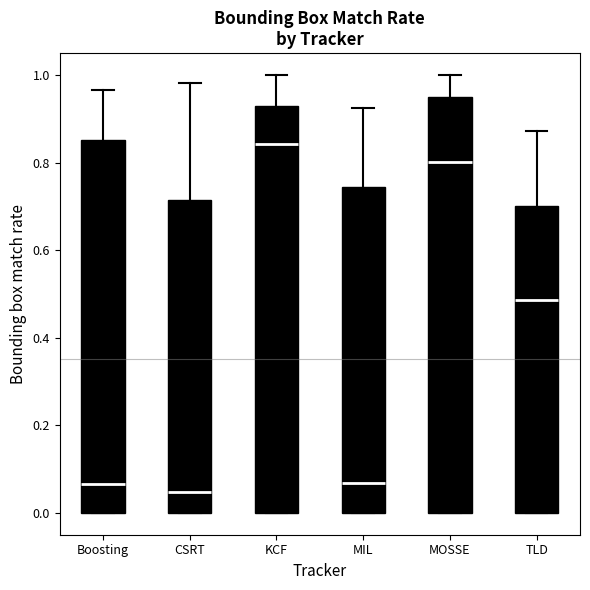

Reading left to right, read every box against the y-axis: the position of its median line, the range the box covers, and the ends of its whiskers. The values are not printed on the chart, so give them approximately, as read against the axis.

Boosting: median 0.06, box 0.00 to 0.86, whiskers 0.00 to 0.96
CSRT: median 0.04, box 0.00 to 0.72, whiskers 0.00 to 0.98
KCF: median 0.84, box 0.00 to 0.92, whiskers 0.00 to 1.00
MIL: median 0.06, box 0.00 to 0.74, whiskers 0.00 to 0.92
MOSSE: median 0.80, box 0.00 to 0.96, whiskers 0.00 to 1.00
TLD: median 0.48, box 0.00 to 0.70, whiskers 0.00 to 0.88